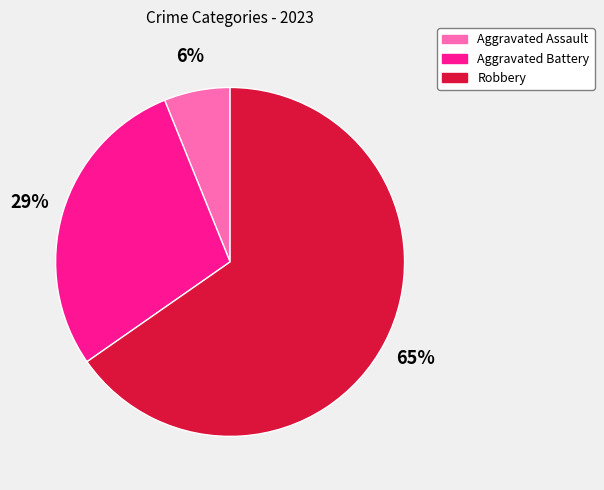

Between Aggravated Assault and Aggravated Battery, which is larger?

Aggravated Battery